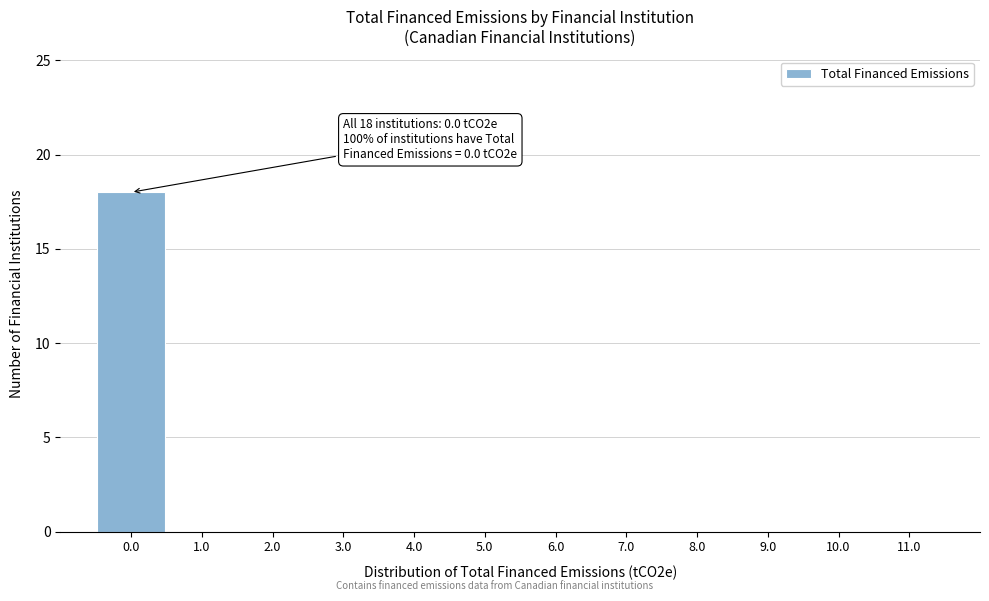

Over which range of the x-axis is the bar tallest?

-0.5 to 0.5